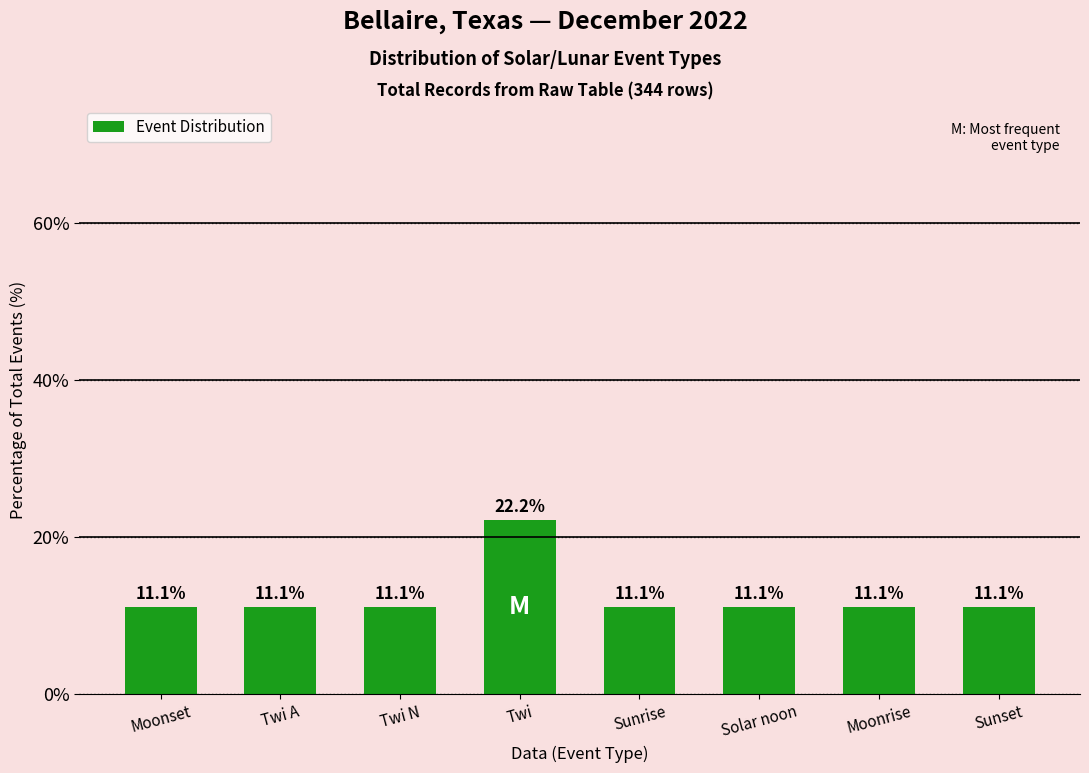

What is the value of the 7th bar from the left?

11.1